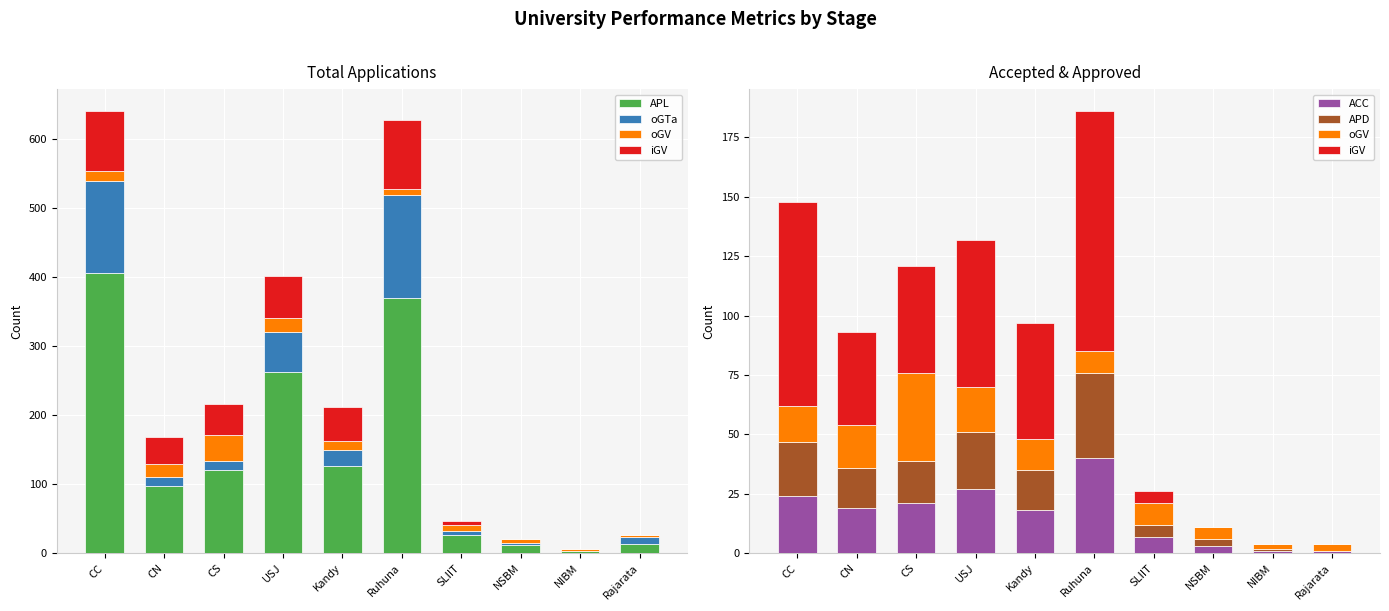

What is the label of the 10th bar from the left?

Rajarata